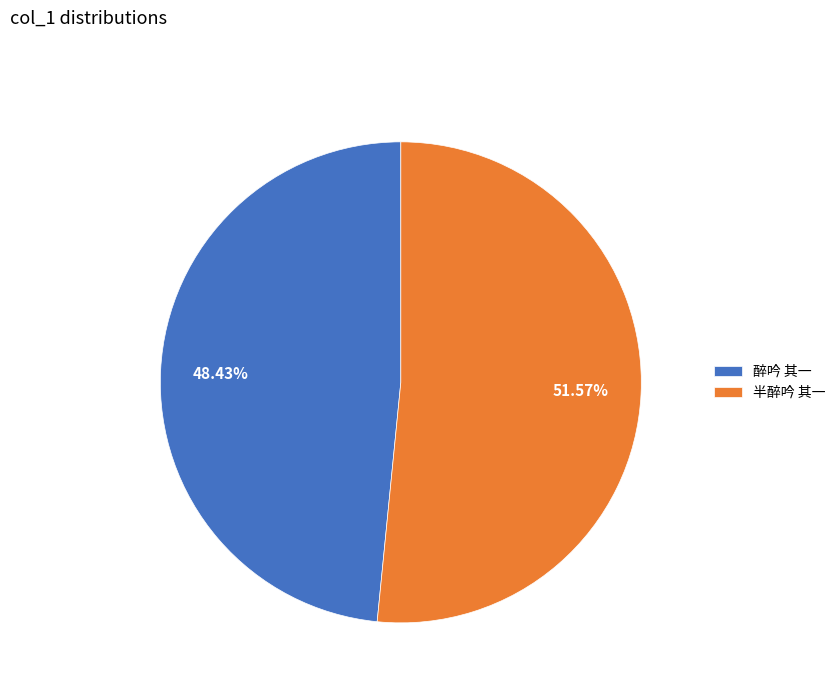

Rank the categories by value from highest to lowest.

半醉吟 其一, 醉吟 其一